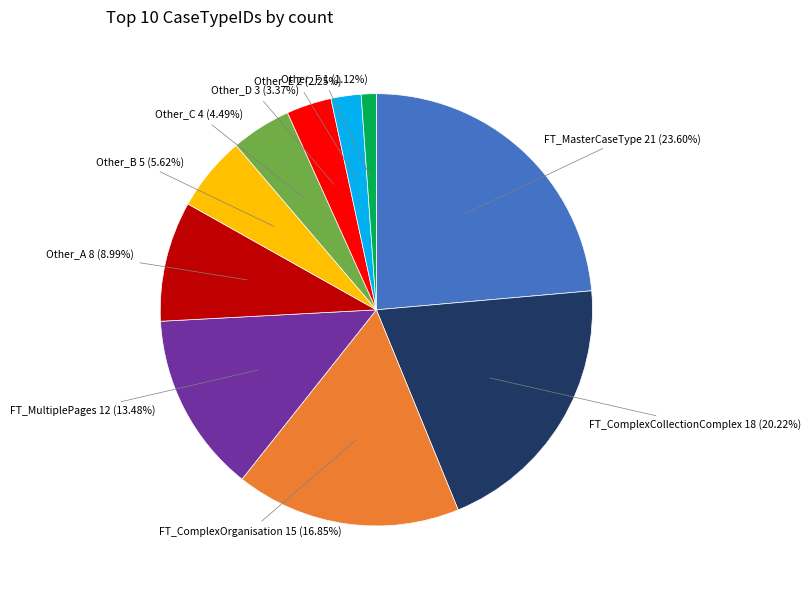

Approximately how many times larger is the value at Other_C compared to Other_B?

0.8